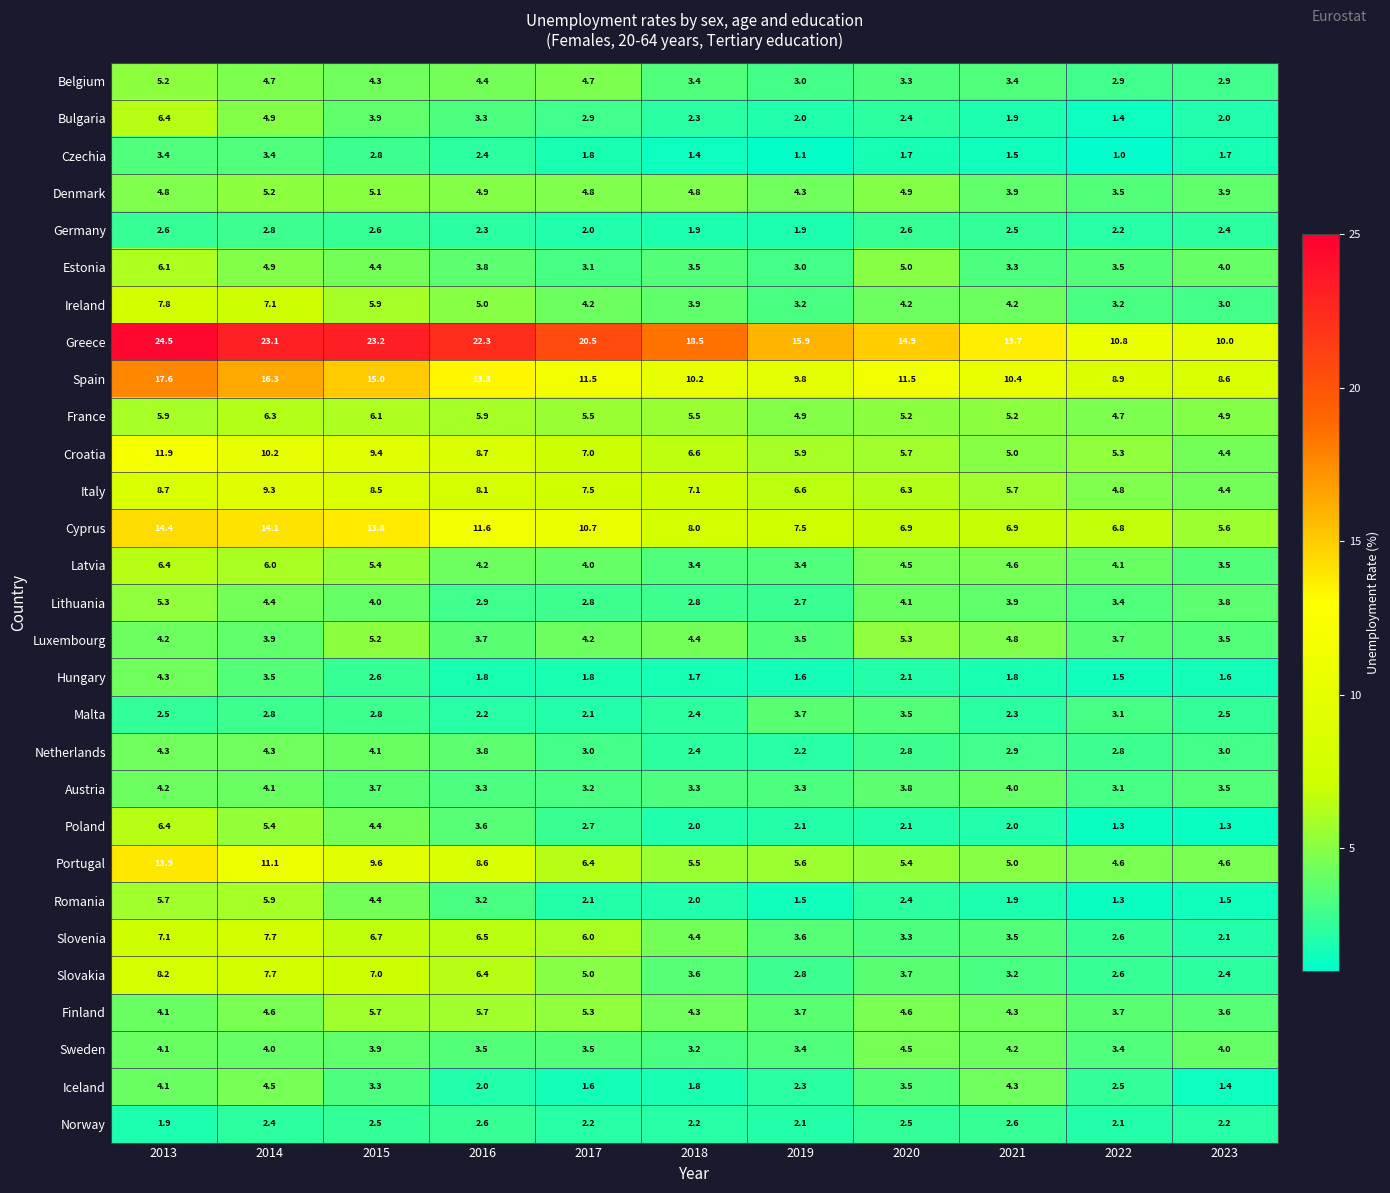

At how many categories does at least one series exceed 21?

4